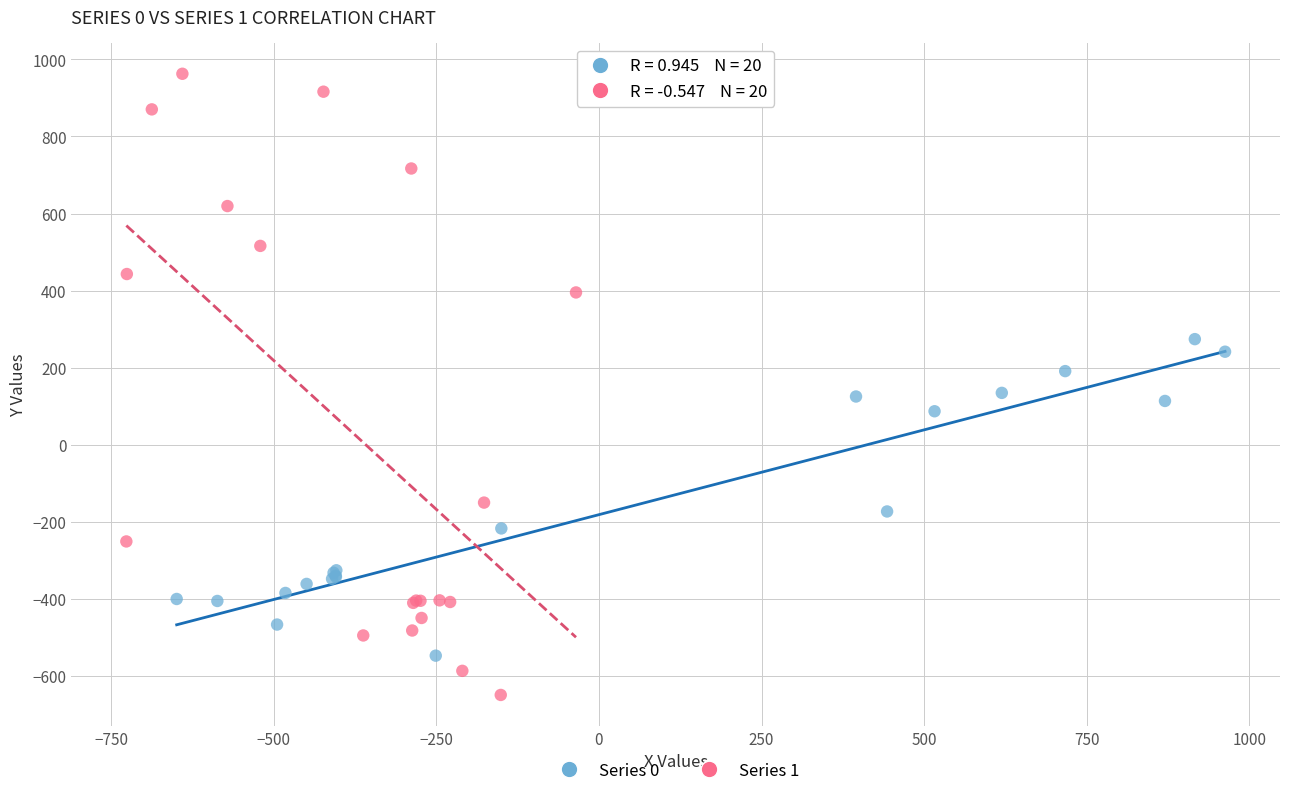

Which series has the widest spread of Y values?

Series 1